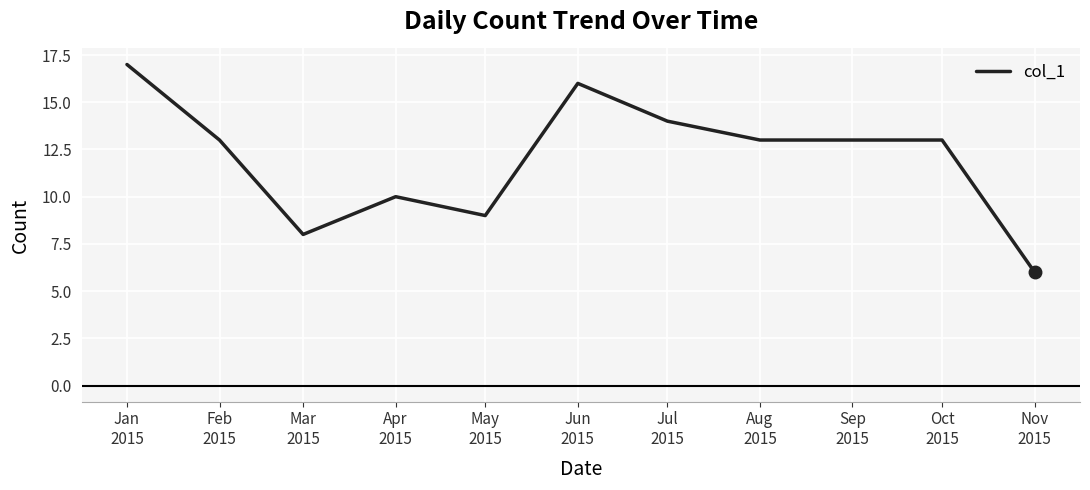

The value at Mar
2015 is 13. True or false?

False